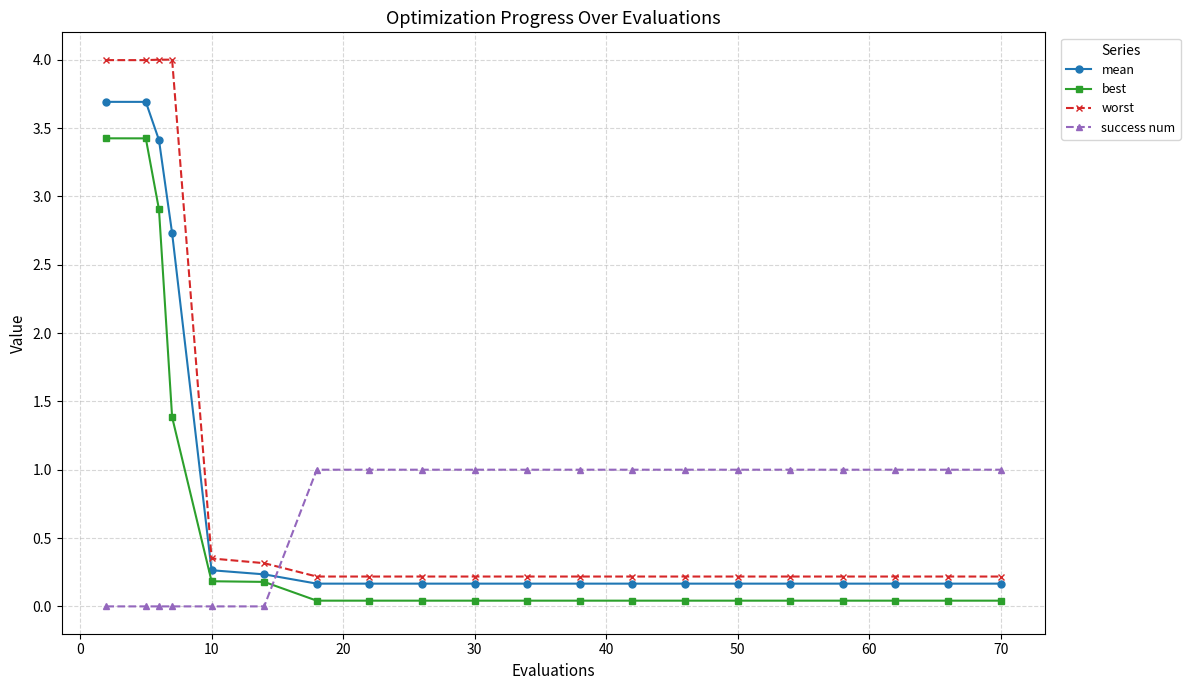

True or false: worst and success num cross at least once.

True